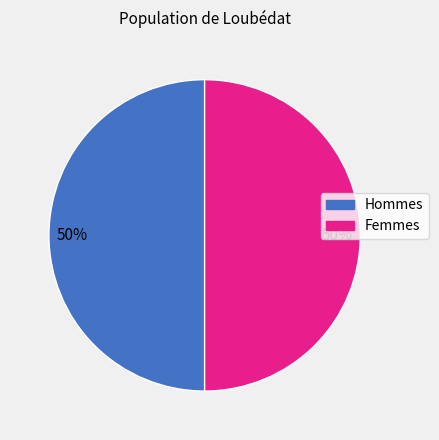

To the nearest percent, what is the average slice percentage?

50%